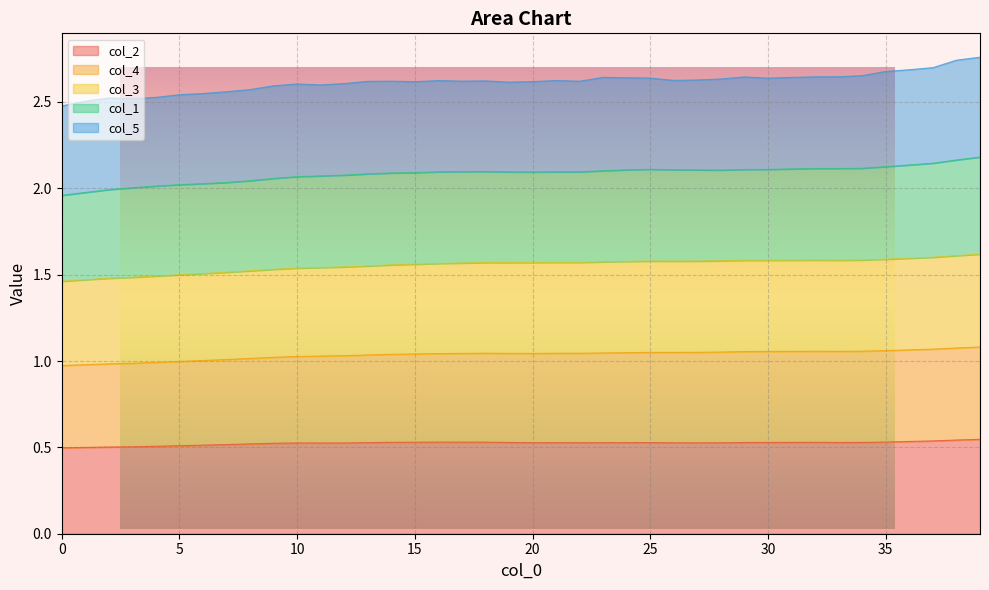

True or false: col_3 and col_2 cross at least once.

False